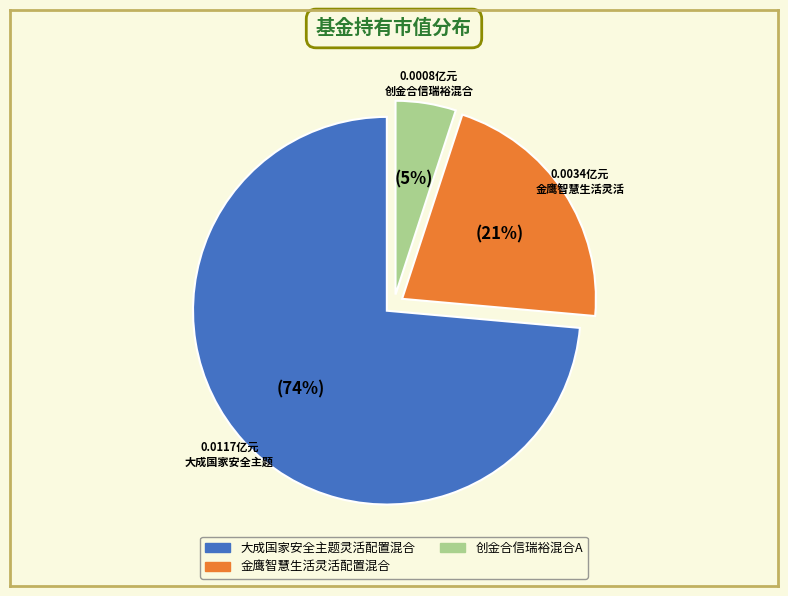

Does any single category account for the majority?

Yes